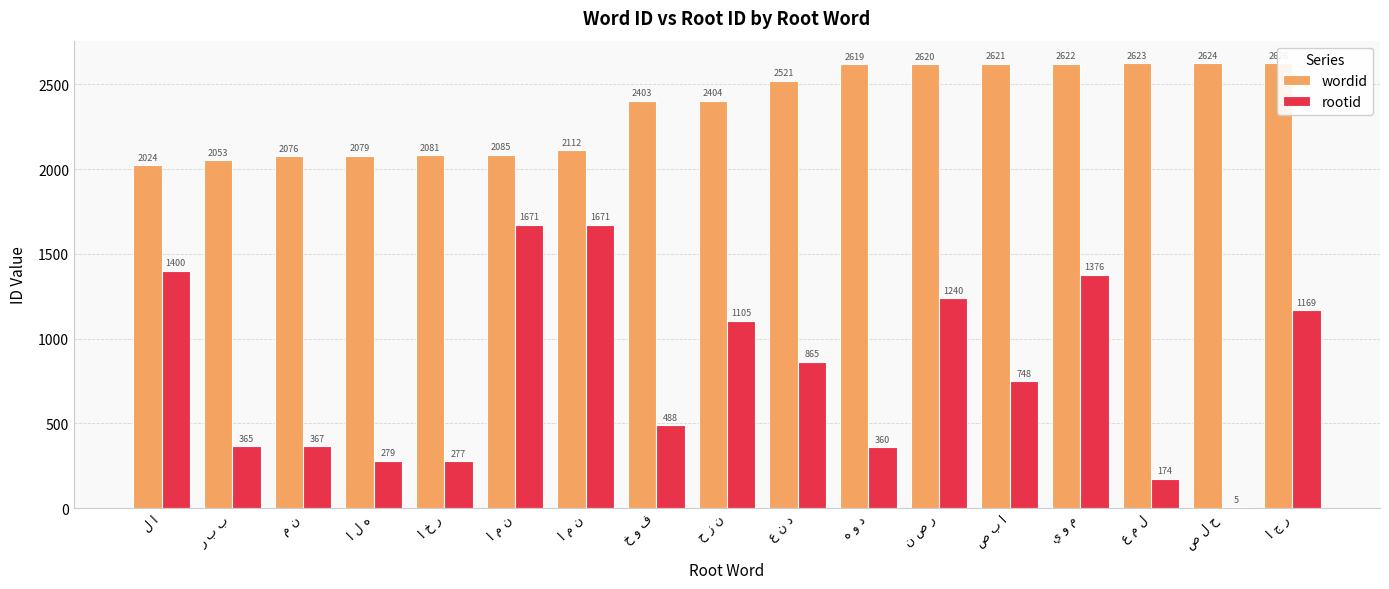

Between ن ص ر and ا ج ر, which is larger?

ا ج ر